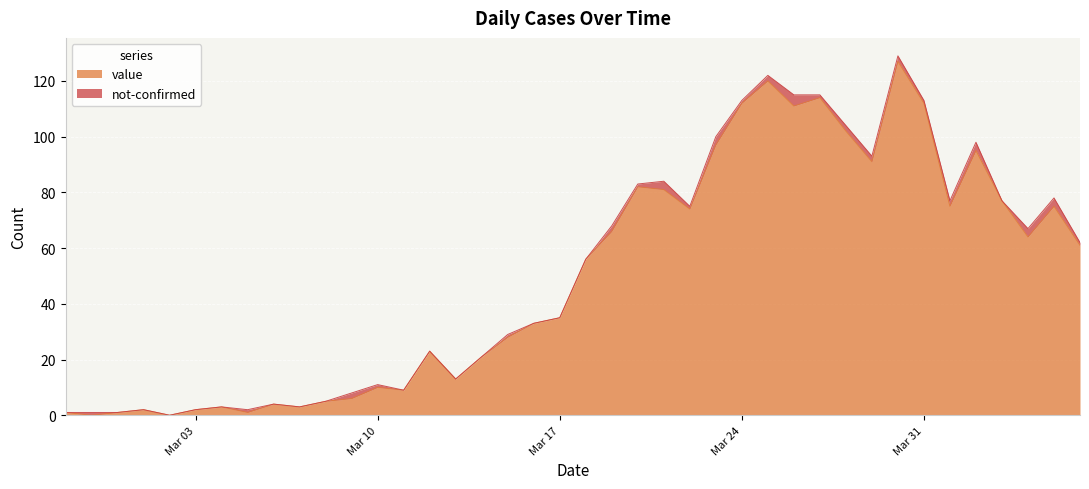

What is the label of the 40th point from the right?

2020-02-27